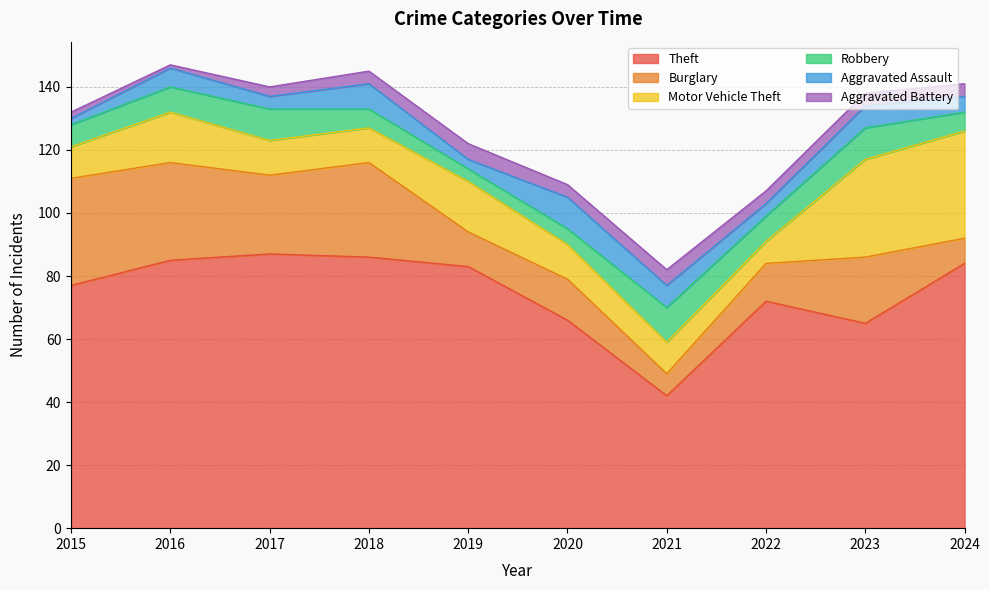

What is the minimum value for Aggravated Battery?

1